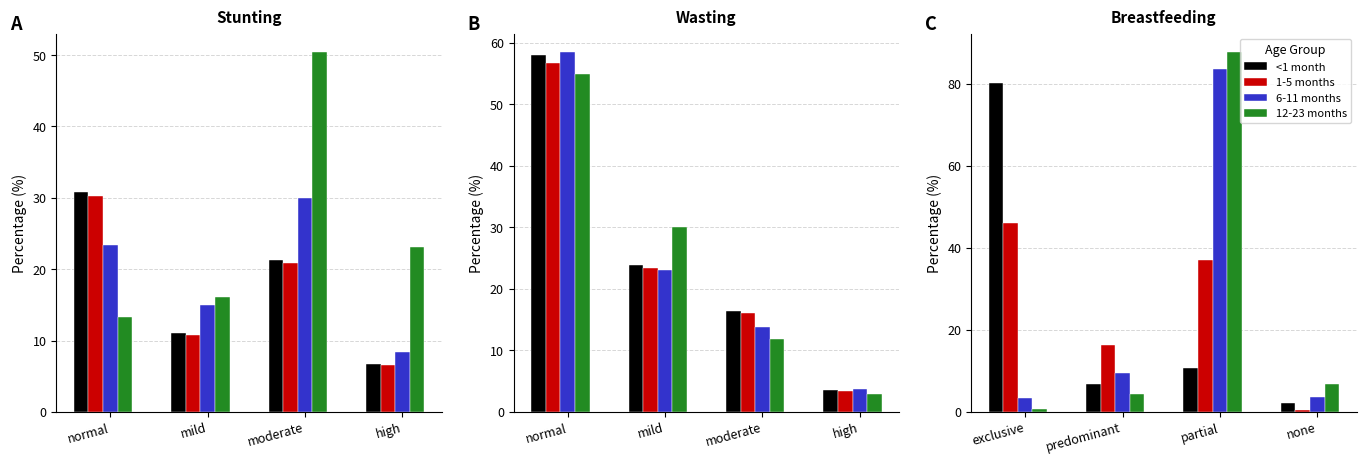

How many data points in 6-11 months are above 9?

2